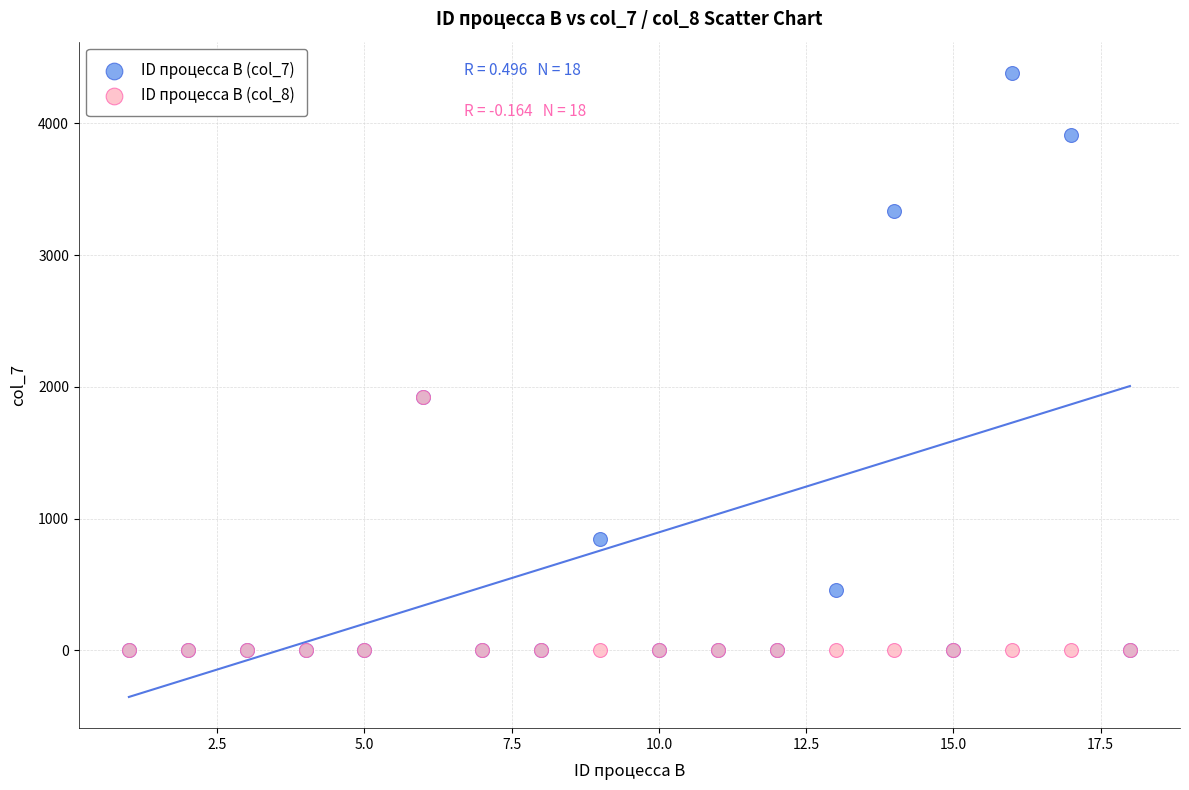

Which series contains the highest Y value?

ID процесса B (col_7)